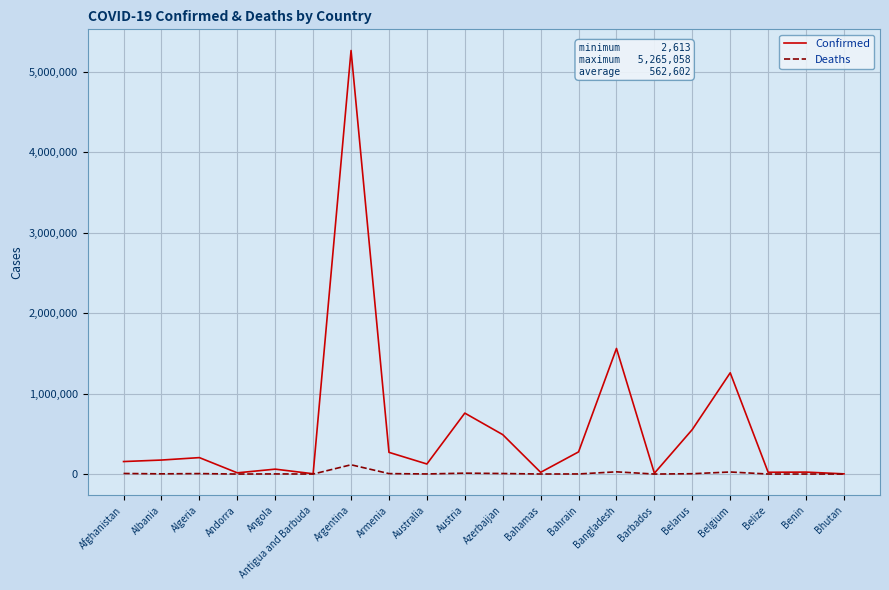

Which category has the highest value across all series?

Argentina